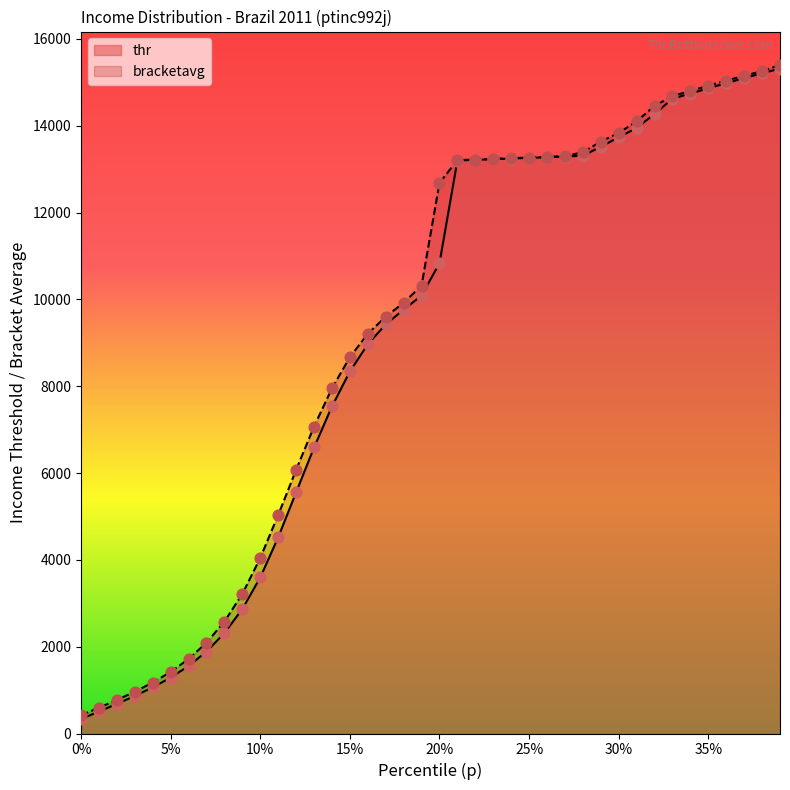

At how many categories does at least one series exceed 5826?

28